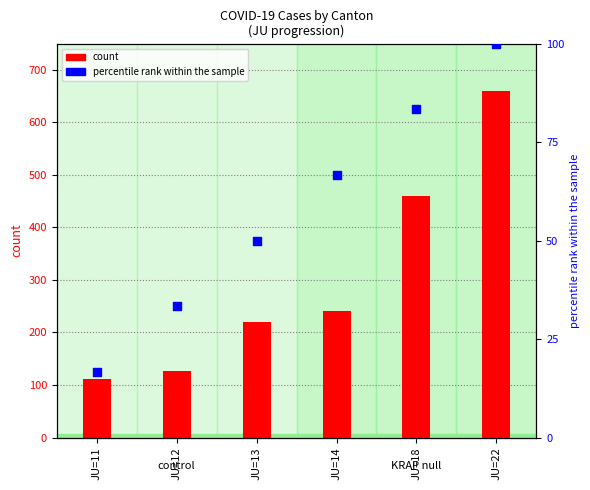

What is the total value across all series at JU=13?

270.0